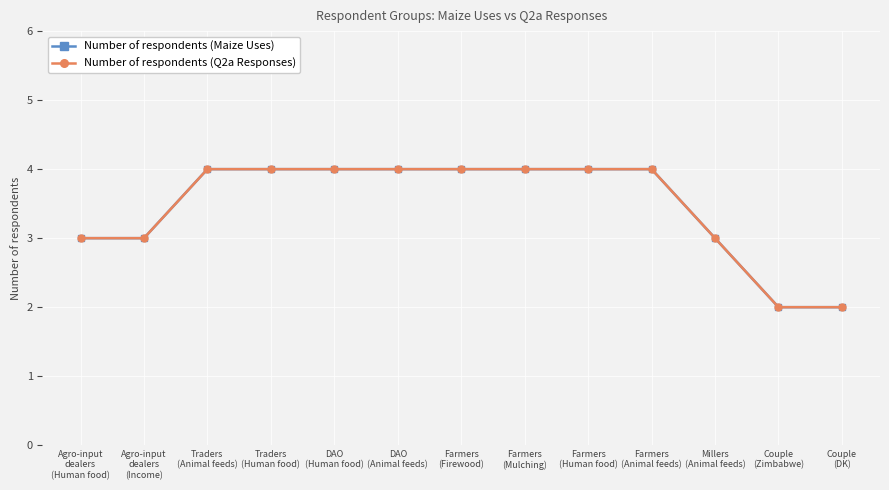

Does the chart have visible grid lines?

Yes